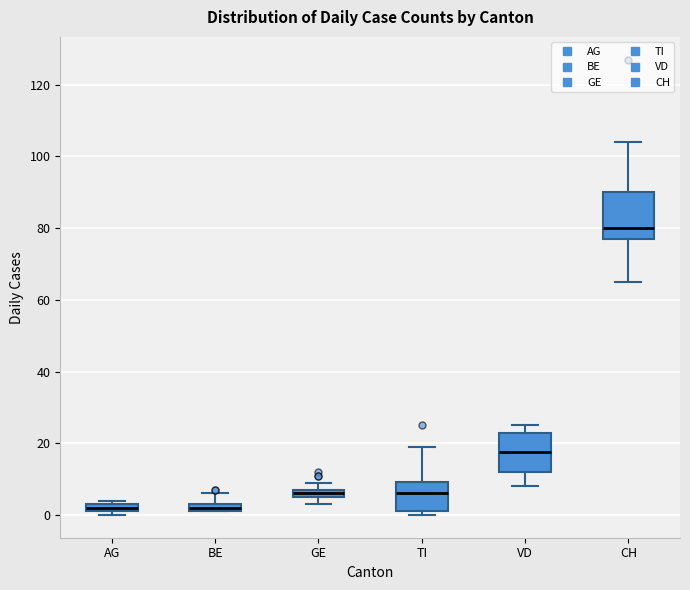

Where does the upper whisker of the box for TI end on the y-axis? The values are not printed on the chart, so give them approximately, as read against the axis.

20